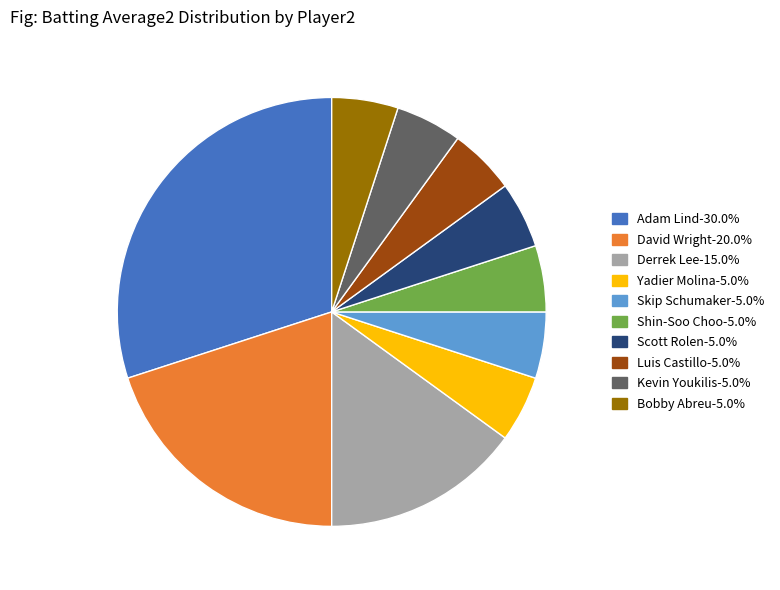

Does any single category account for the majority?

No